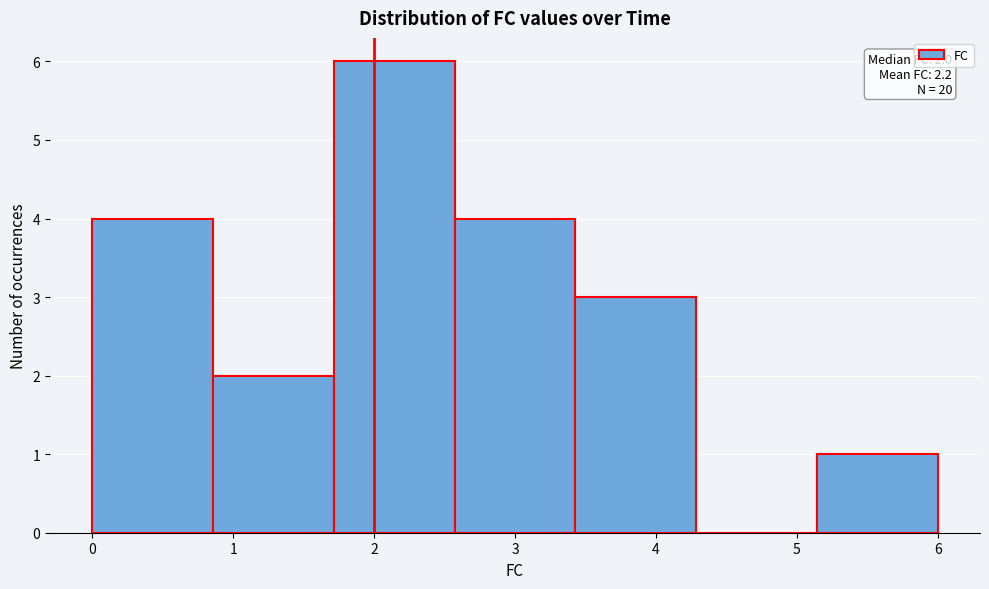

Over which range of the x-axis is the bar tallest?

1.7 to 2.6